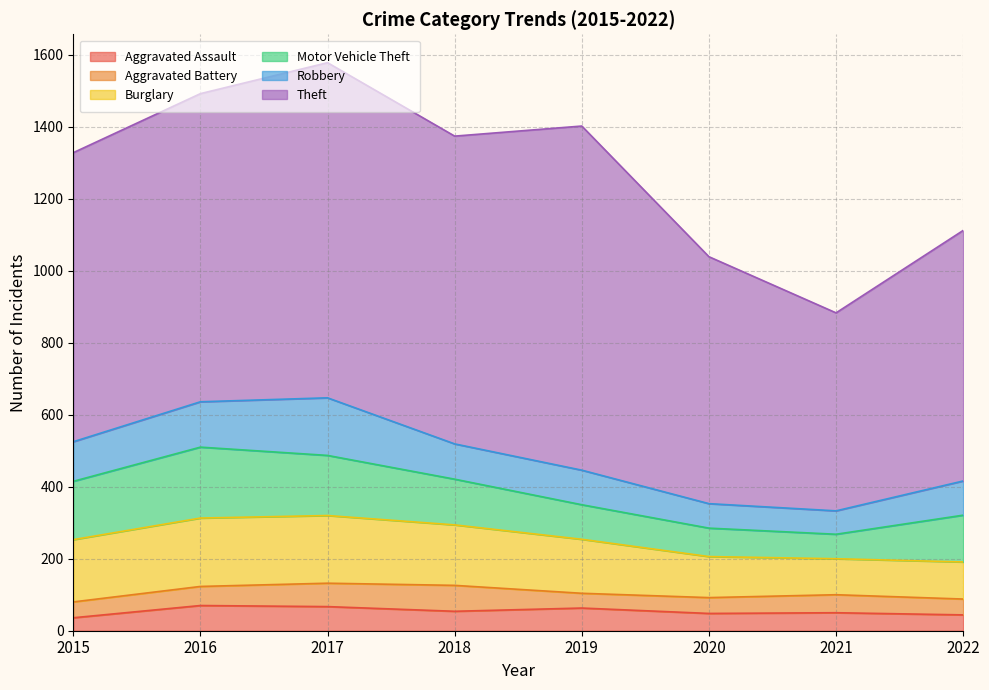

True or false: Aggravated Battery has a value of 88 at 2021.

False